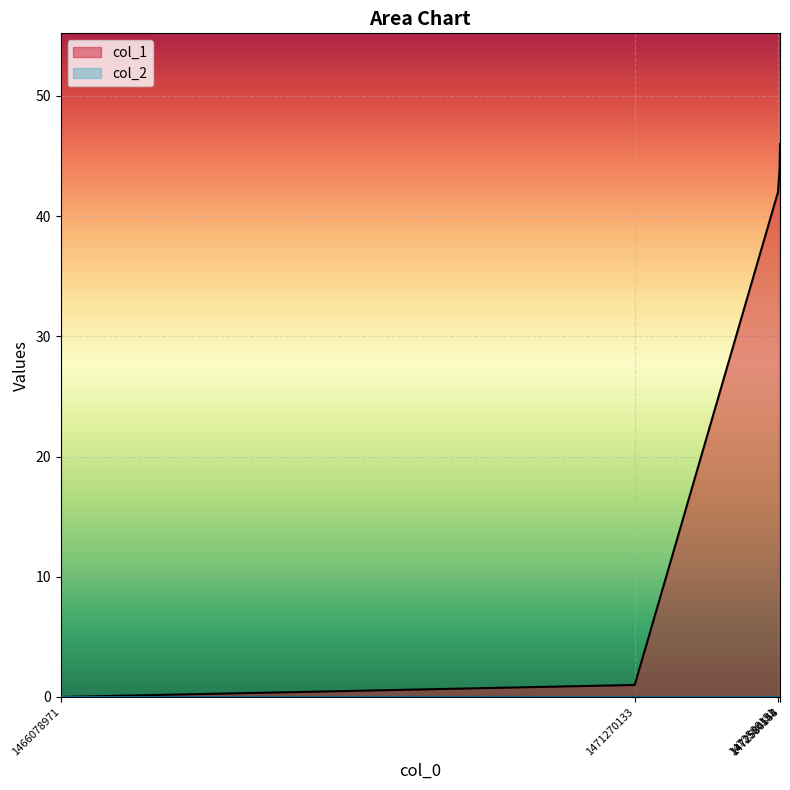

Rank the categories by value from lowest to highest.

1466078971, 1471270133, 1472566151, 1472580548, 1472584154